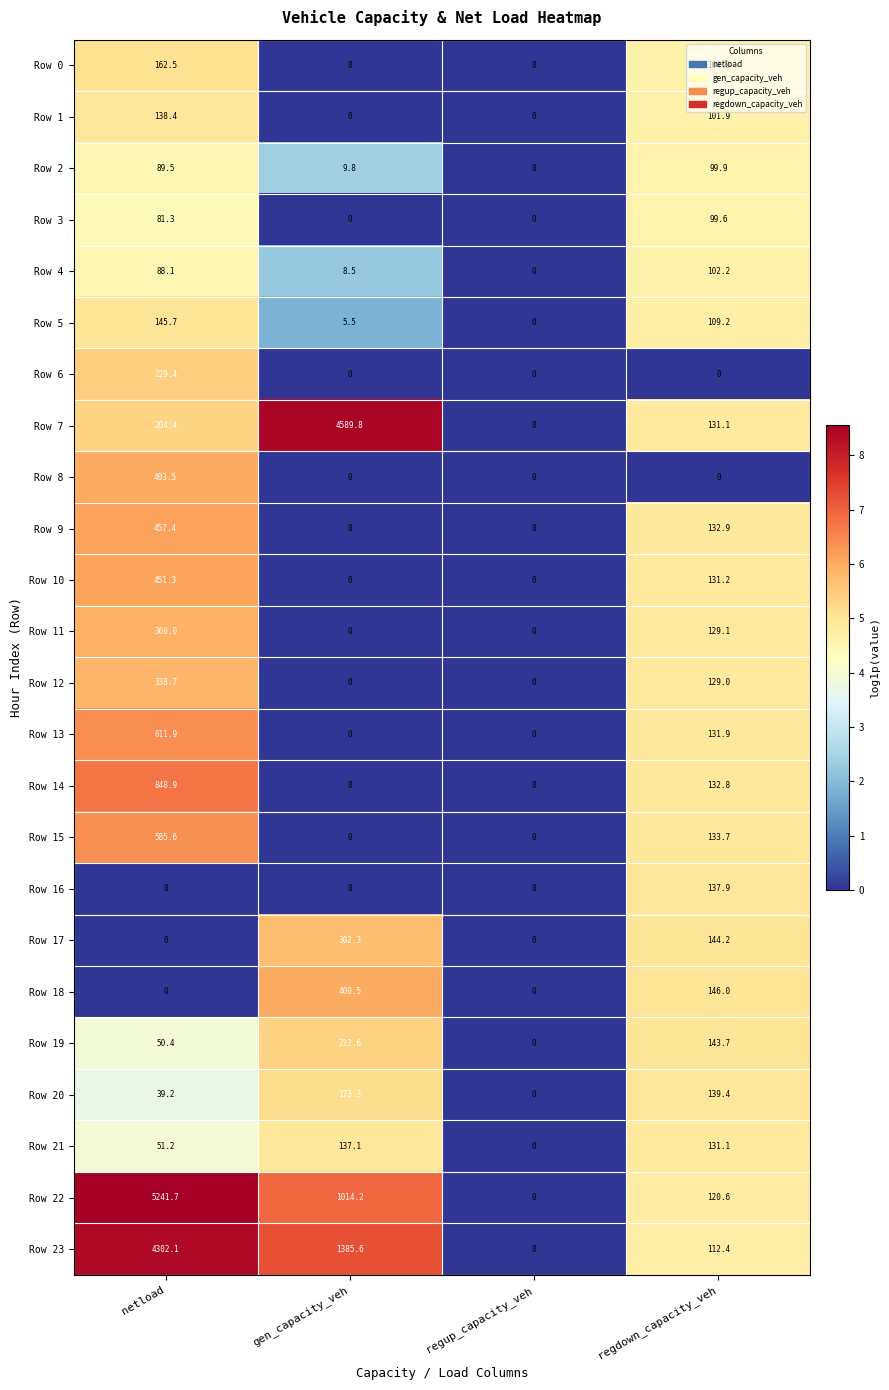

At which label does Row 15 reach its peak?

netload